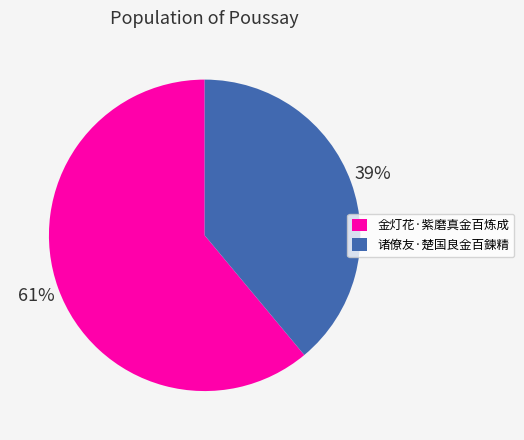

To the nearest percent, what is the difference between the largest and smallest slice percentages?

22%